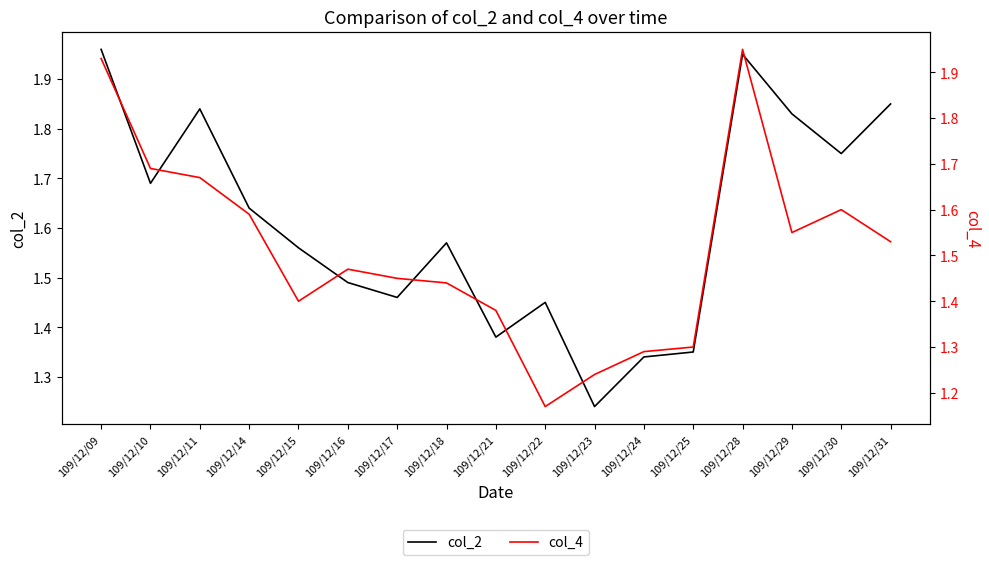

What is the value of the col_2 point at the 11th from the left?

1.2